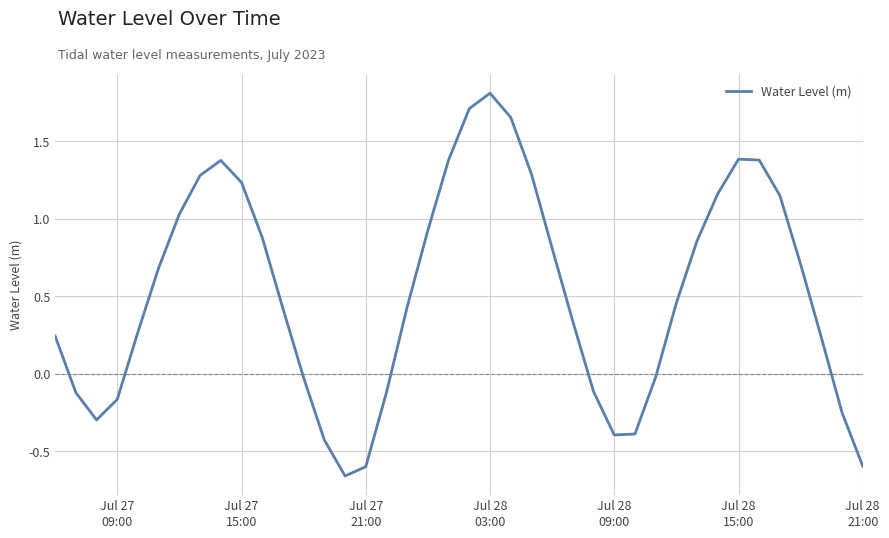

What is the greatest value displayed?

1.8